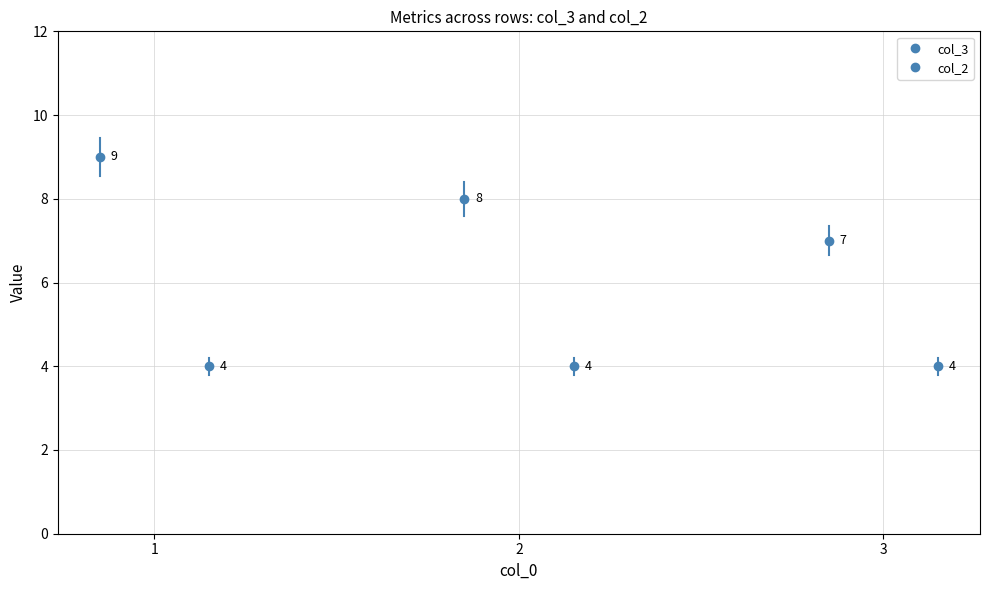

True or false: col_3 has a value of 9 at 1.

True